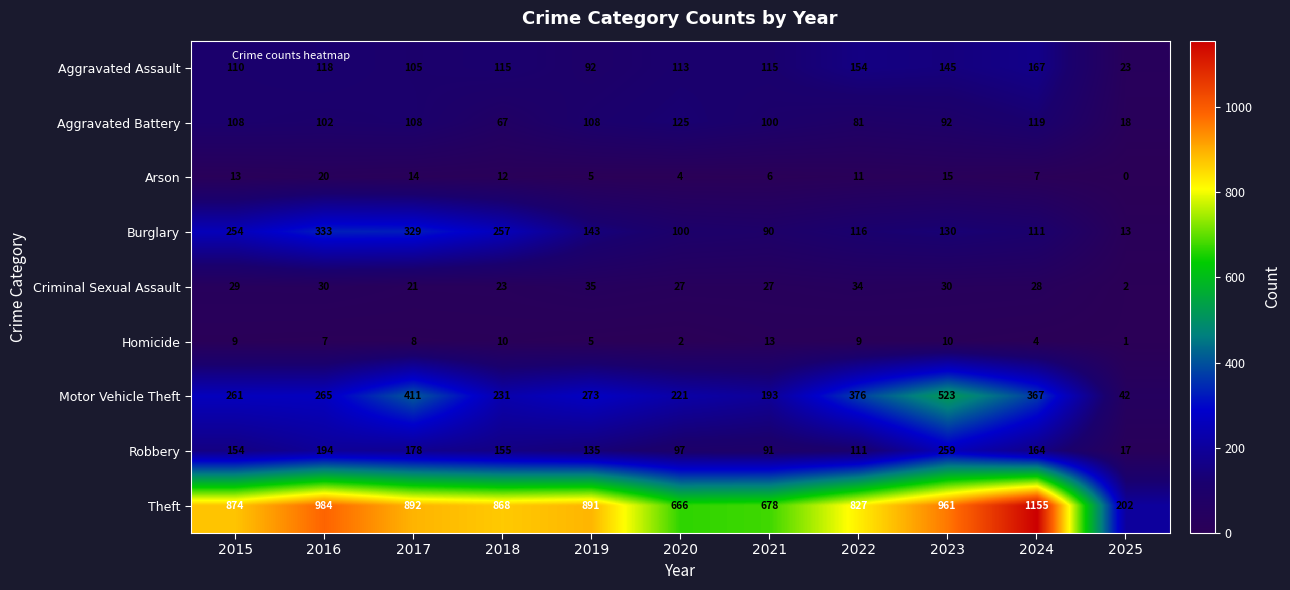

The Robbery series shows 211 at 2019. True or false?

False